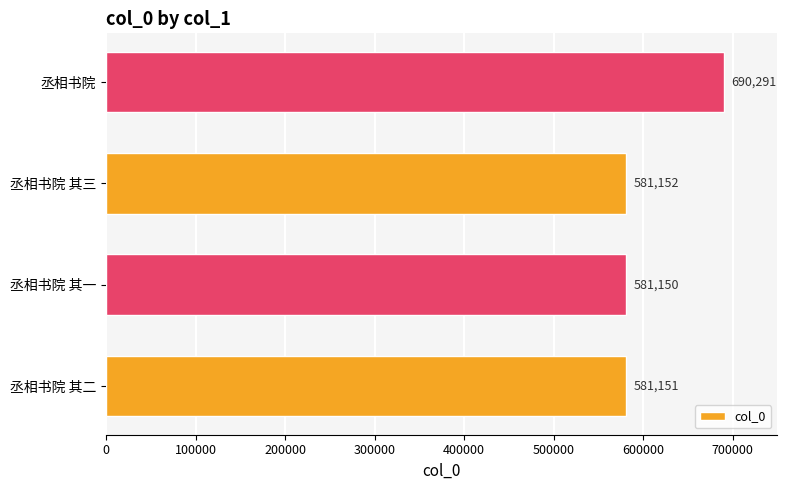

Rank the categories by value from highest to lowest.

丞相书院, 丞相书院 其三, 丞相书院 其二, 丞相书院 其一